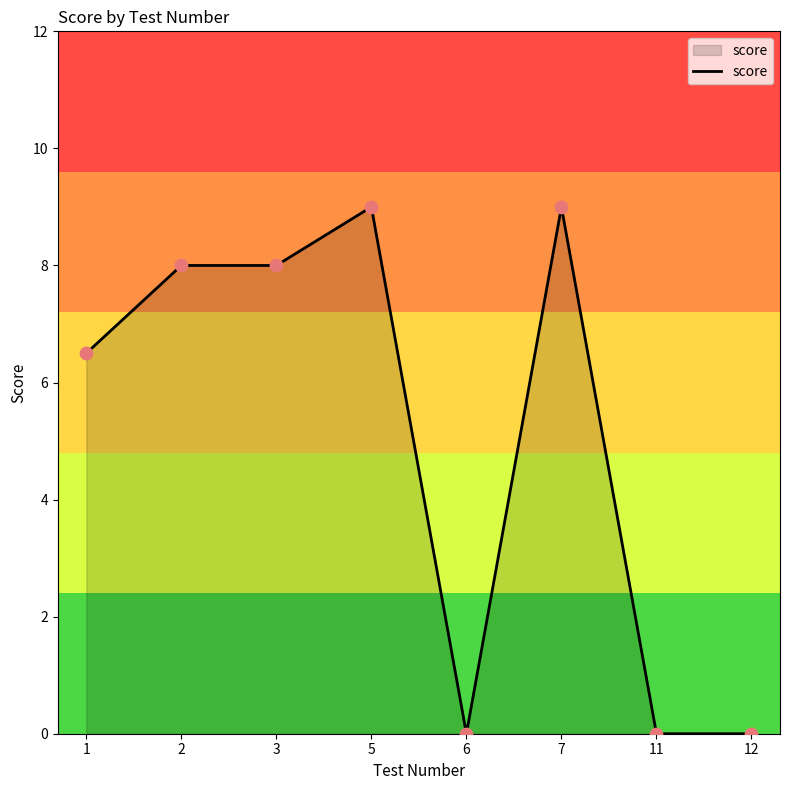

What is the change in value from 5 to 6?

-9.0